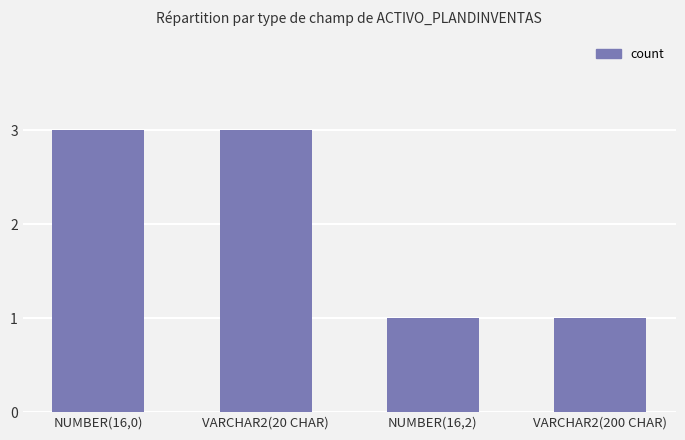

What is the sum of the values at VARCHAR2(200 CHAR) and VARCHAR2(20 CHAR)?

4